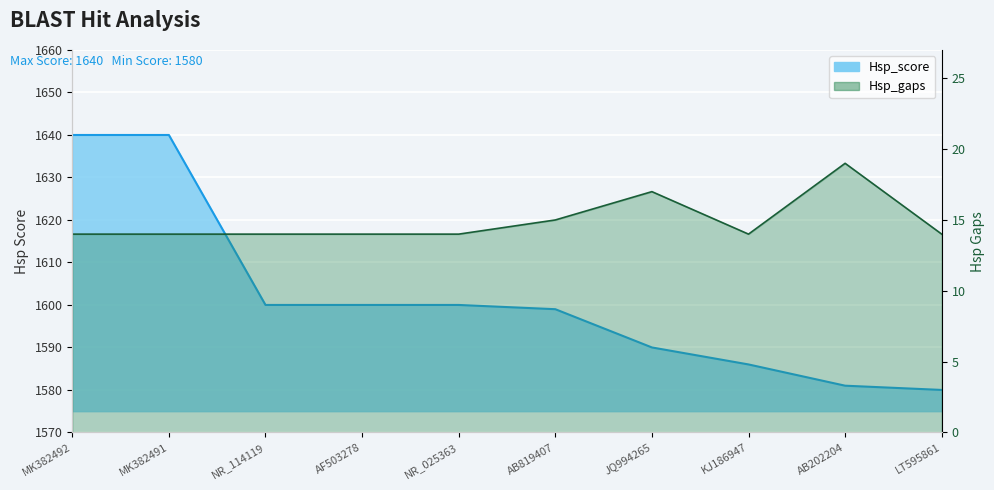

What is the label of the 2nd point from the right?

AB202204